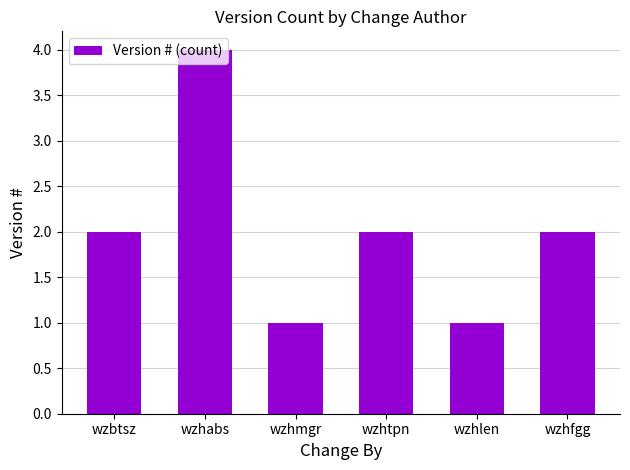

True or false: the data shows 4 at wzbtsz.

False